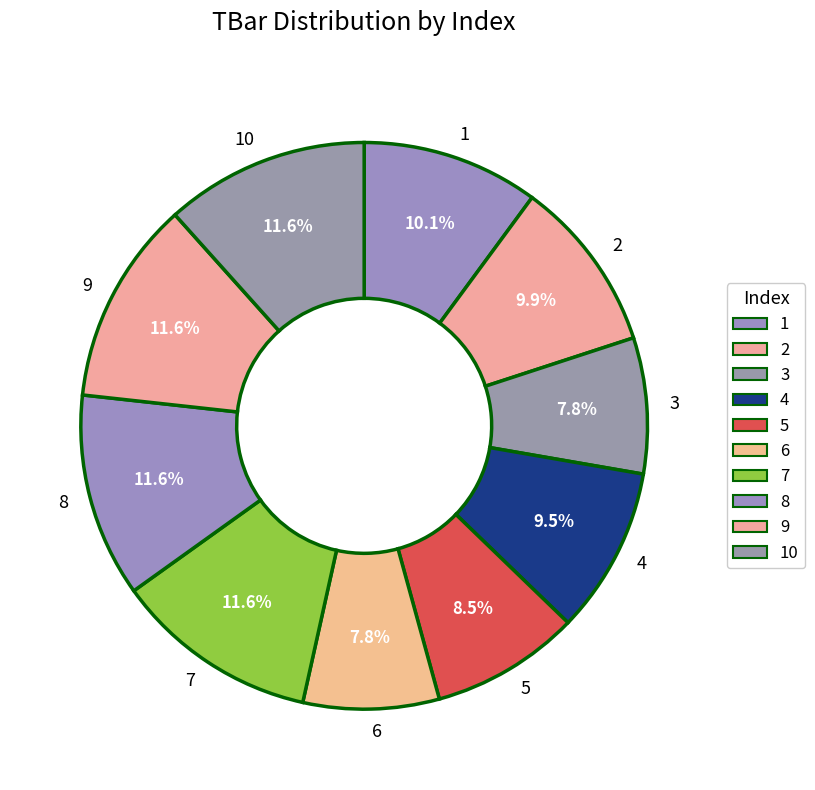

Count the number of slices in the pie.

10